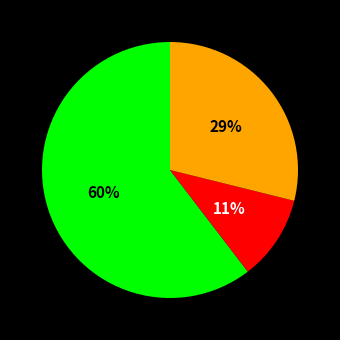

Is there a majority slice in this chart?

Yes